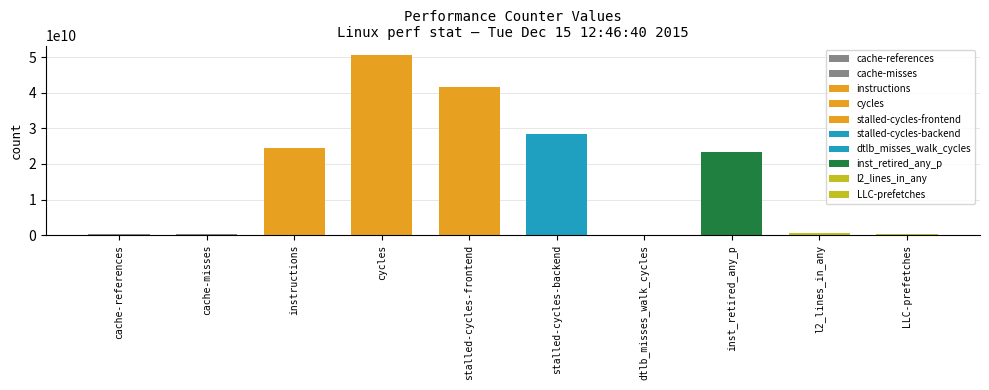

Rank the categories by value from highest to lowest.

cycles, stalled-cycles-frontend, stalled-cycles-backend, instructions, inst_retired_any_p, l2_lines_in_any, LLC-prefetches, cache-references, cache-misses, dtlb_misses_walk_cycles